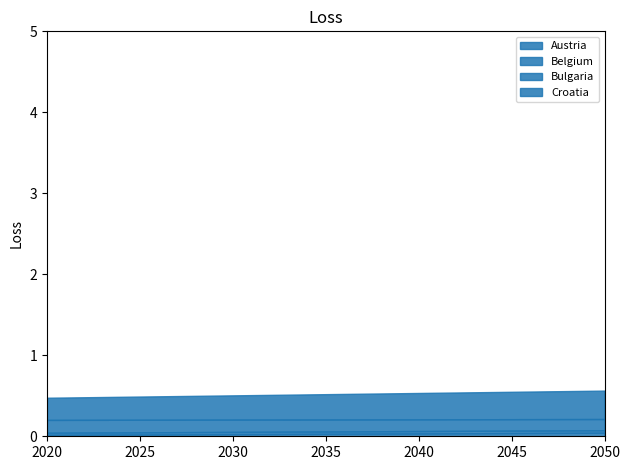

Reading right to left, extract all data points from this chart.

Austria: 0.0	0.0	0.0	0.0	0.0	0.0	0.0
Belgium: 0.0	0.0	0.0	0.0	0.0	0.0	0.0
Bulgaria: 0.1	0.1	0.1	0.1	0.2	0.2	0.2
Croatia: 0.4	0.3	0.3	0.3	0.3	0.3	0.3